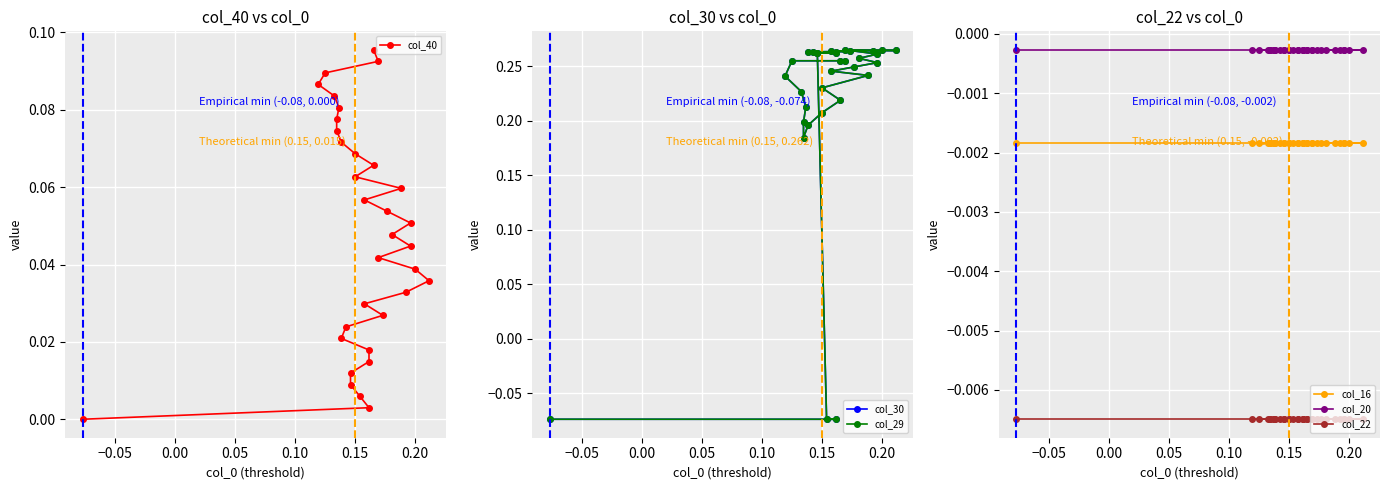

At how many categories does at least one series exceed 0?

32